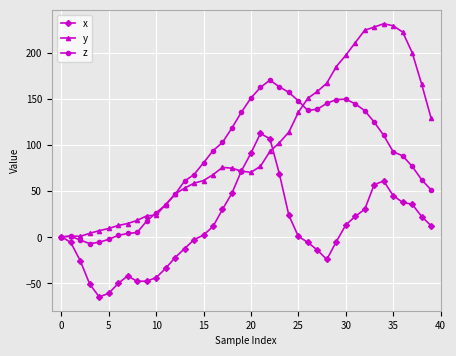

What is the value of the x point at the 21st from the left?

91.4